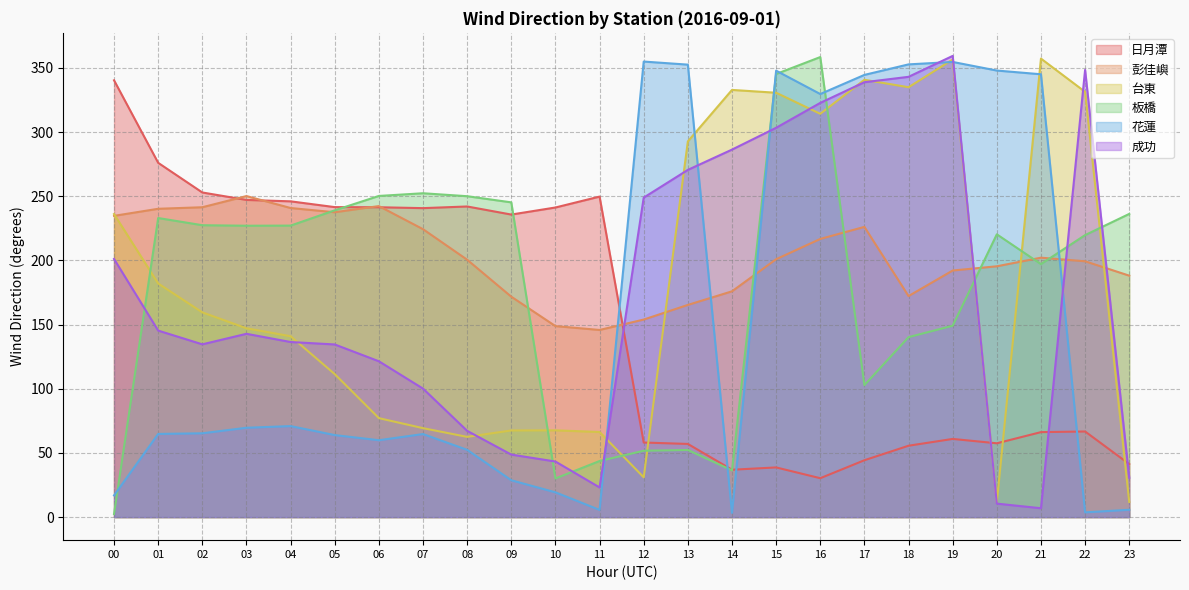

How many data points in 台東 are above 159?

12